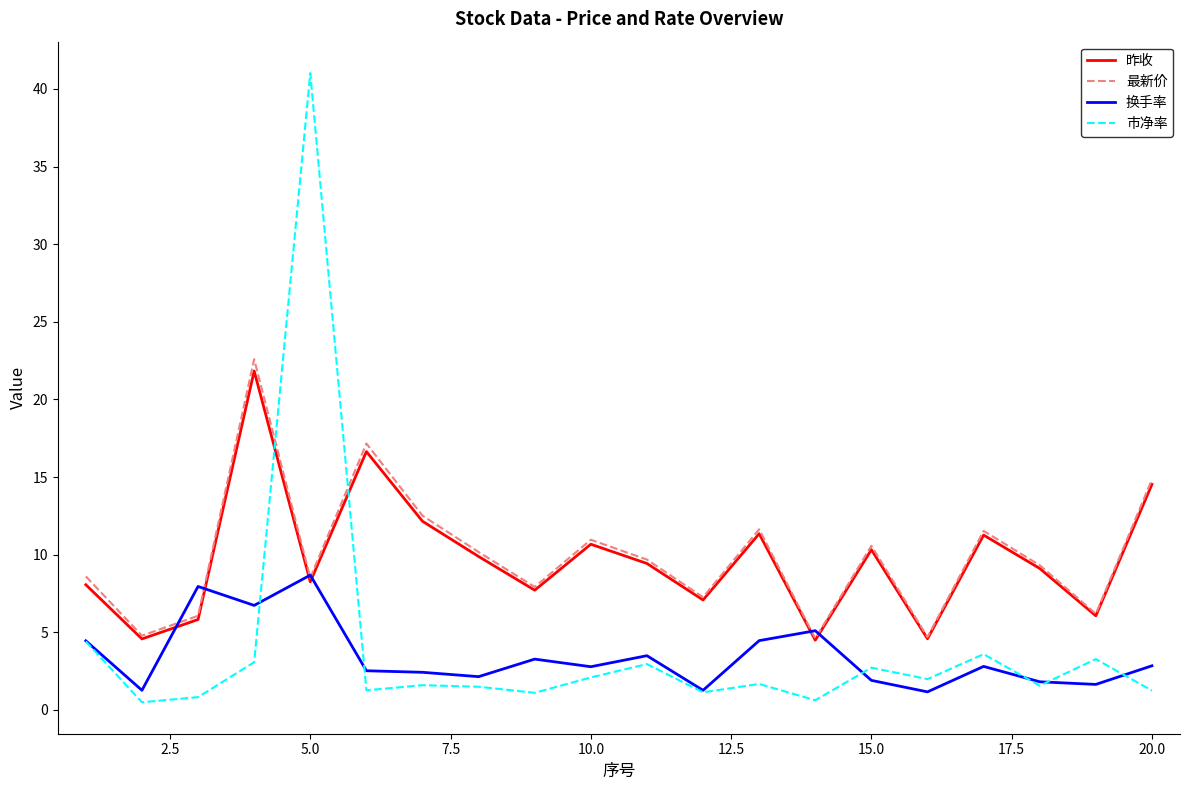

Which series has the widest spread of values?

市净率